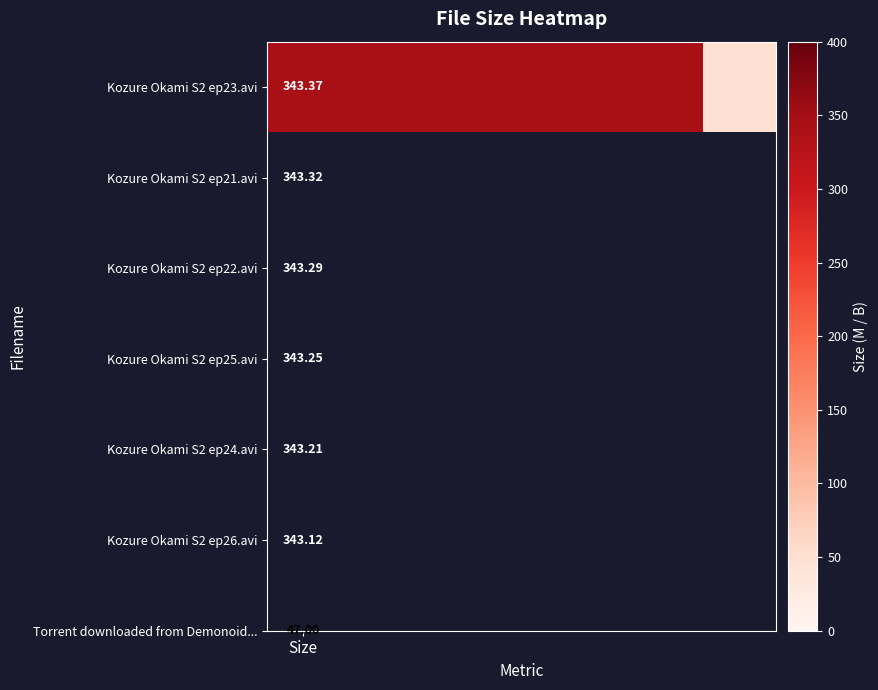

True or false: the data shows 343.3 at 2.

True